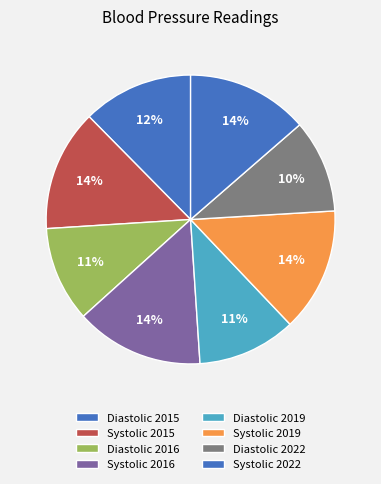

Combined, what portion of the pie is Systolic 2016 and Diastolic 2015?

26.7%